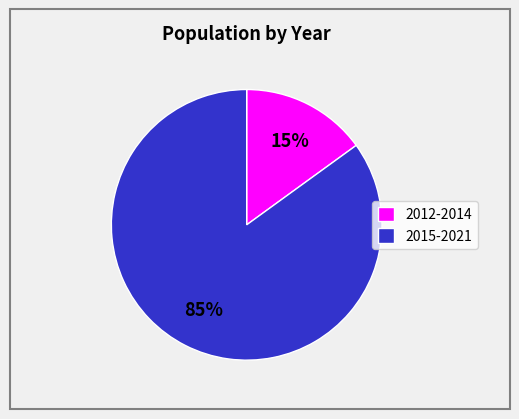

How many slices are in this pie chart?

2